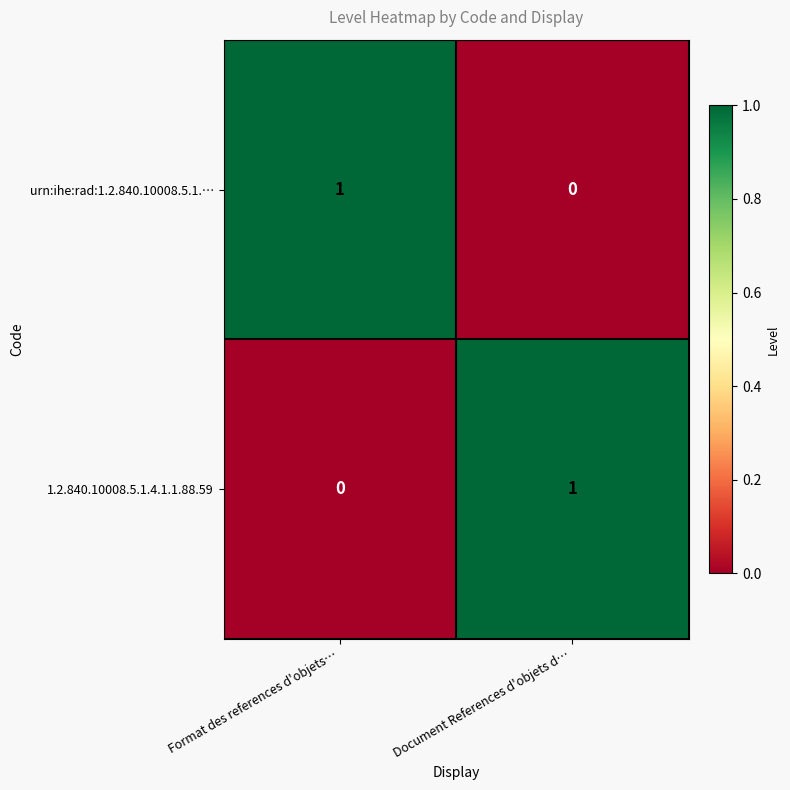

Rank the series at Format des references d'objets… from lowest to highest value.

1.2.840.10008.5.1.4.1.1.88.59, urn:ihe:rad:1.2.840.10008.5.1.…